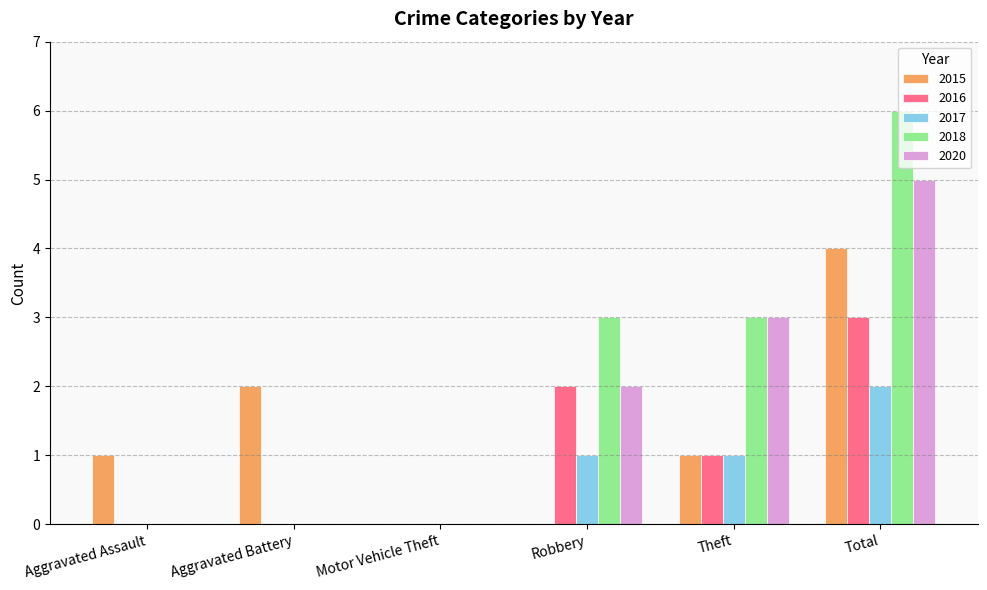

Which series has the largest total across all categories?

2018